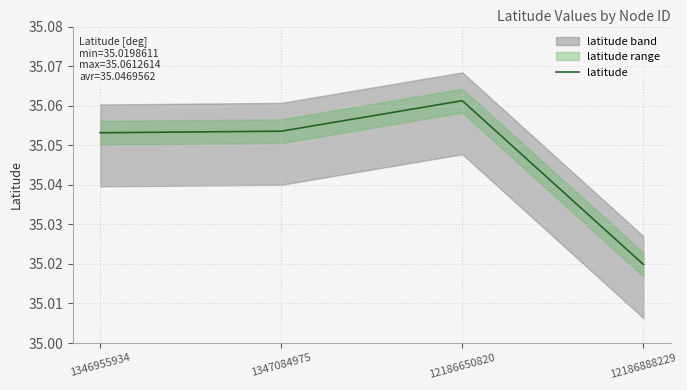

Which has a higher value, 1347084975 or 12186650820?

12186650820